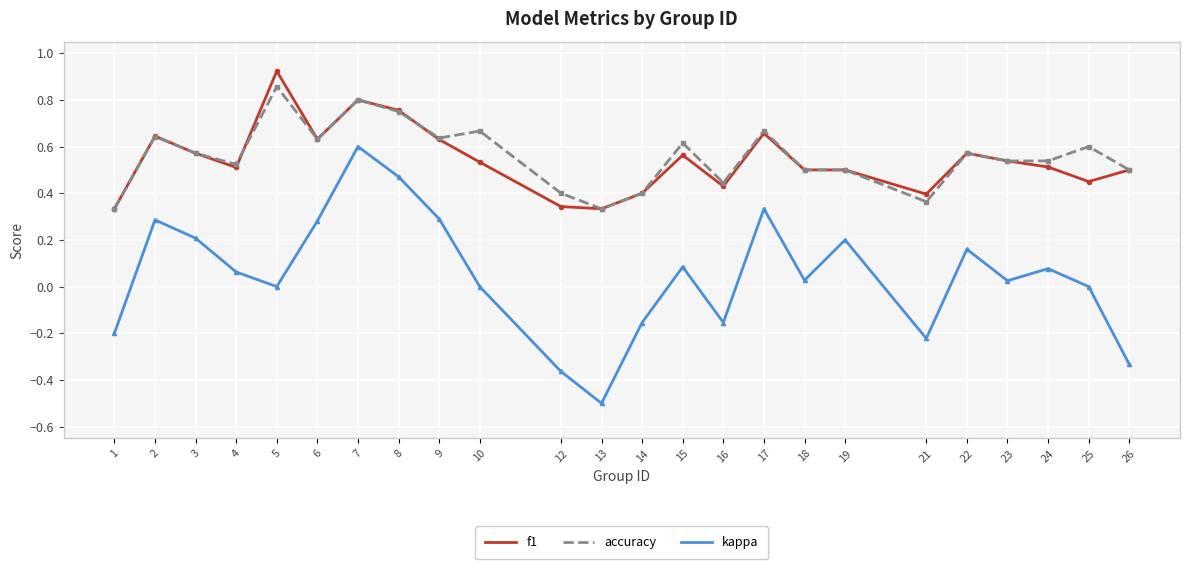

What is the difference between the maximum and second lowest values in the kappa series?

1.0